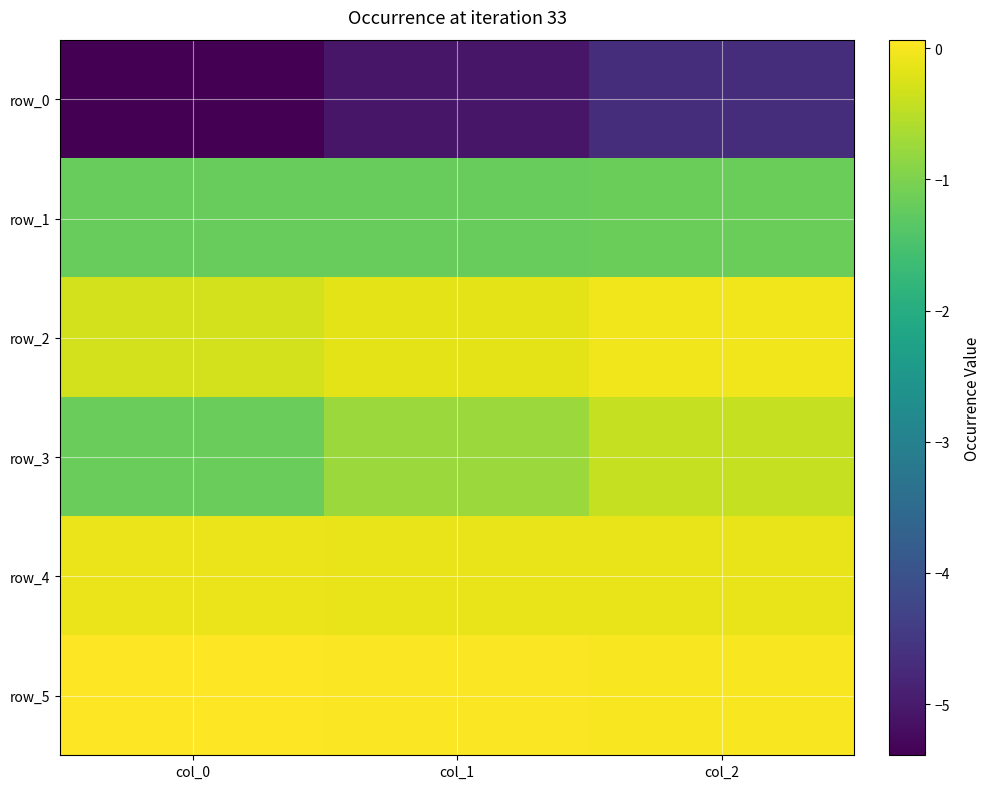

Reading left to right, what are all the values shown in this chart?

row_0: -5.4	-5.1	-4.7
row_1: -1.2	-1.2	-1.2
row_2: -0.3	-0.2	-0.1
row_3: -1.2	-0.8	-0.4
row_4: -0.1	-0.1	-0.1
row_5: 0.1	0.0	0.0